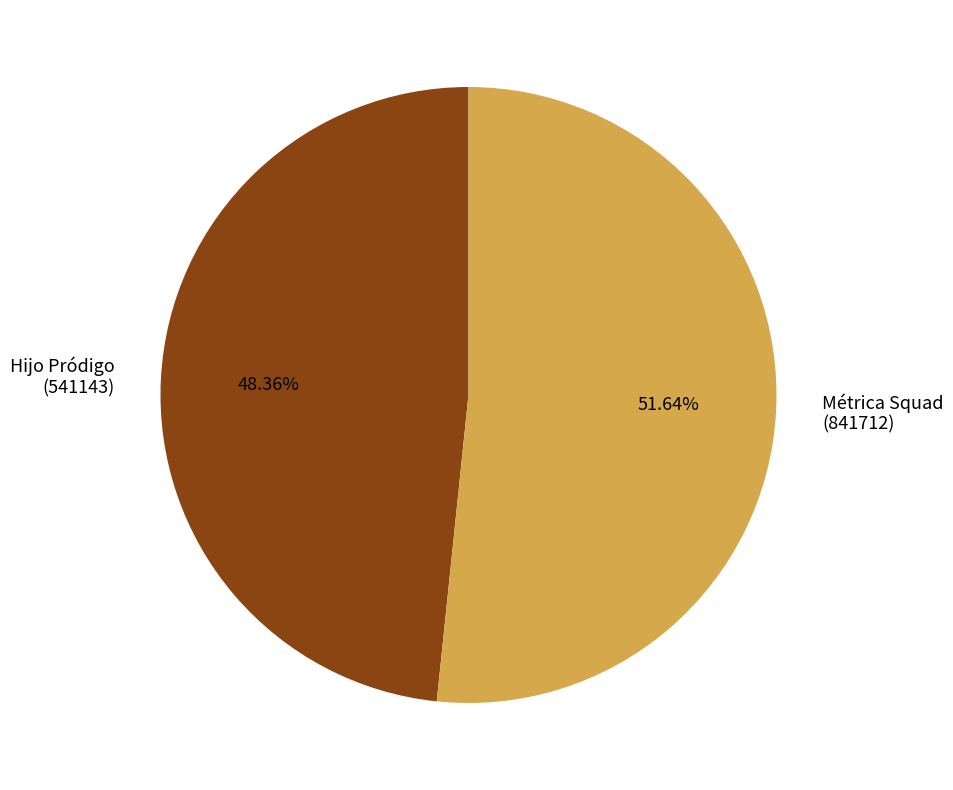

Rank the categories by value from highest to lowest.

Métrica Squad (841712), Hijo Pródigo (541143)